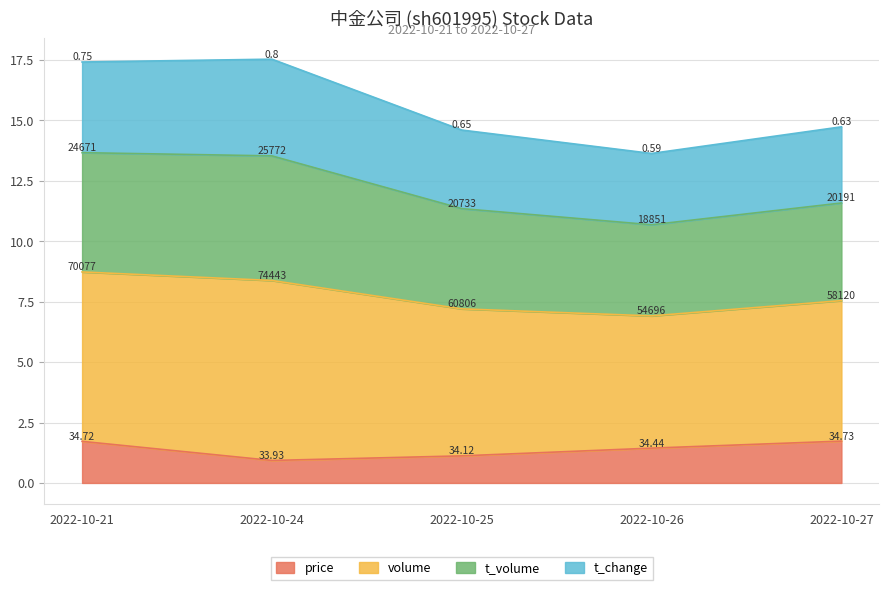

Rank the categories by price value from highest to lowest.

2022-10-27, 2022-10-21, 2022-10-26, 2022-10-25, 2022-10-24